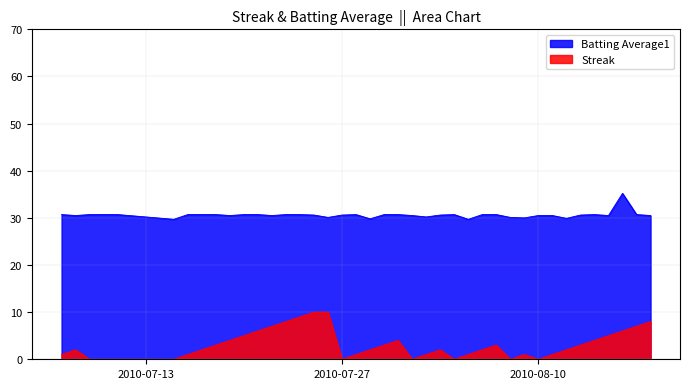

True or false: Streak and Batting Average1 cross at least once.

False